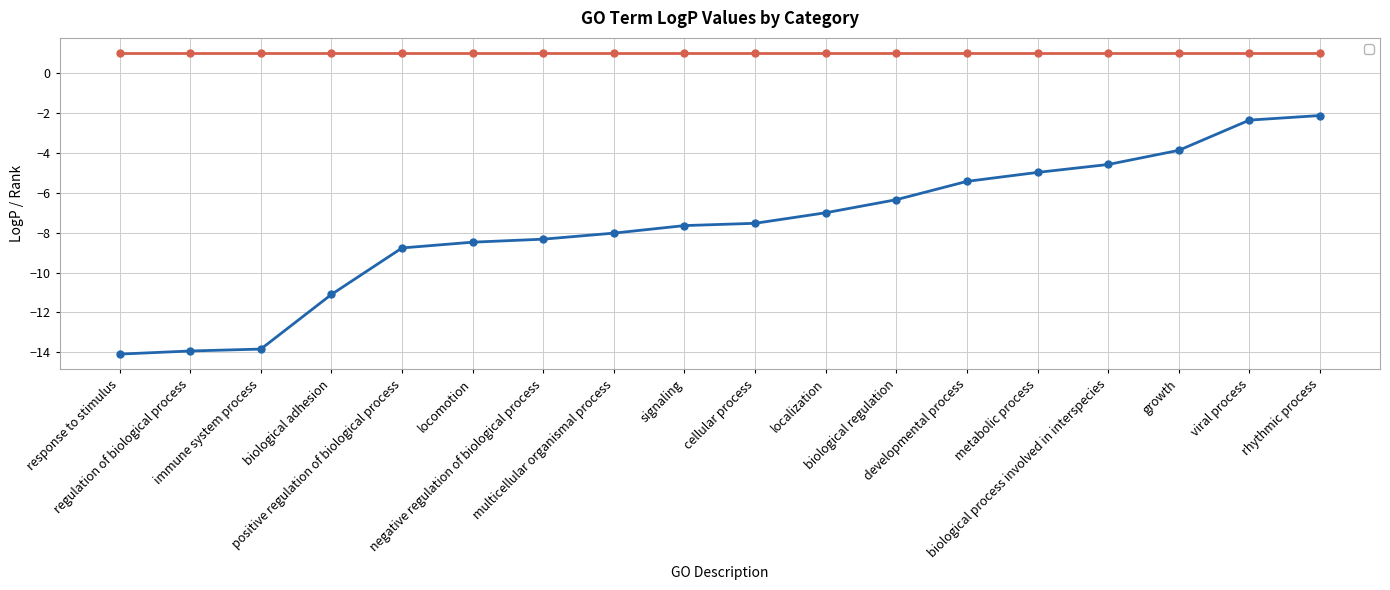

Reading right to left, what are all the values shown in this chart?

-2.1	-2.4	-3.9	-4.6	-5.0	-5.4	-6.3	-7.0	-7.5	-7.6	-8.0	-8.3	-8.5	-8.8	-11.1	-13.8	-13.9	-14.1